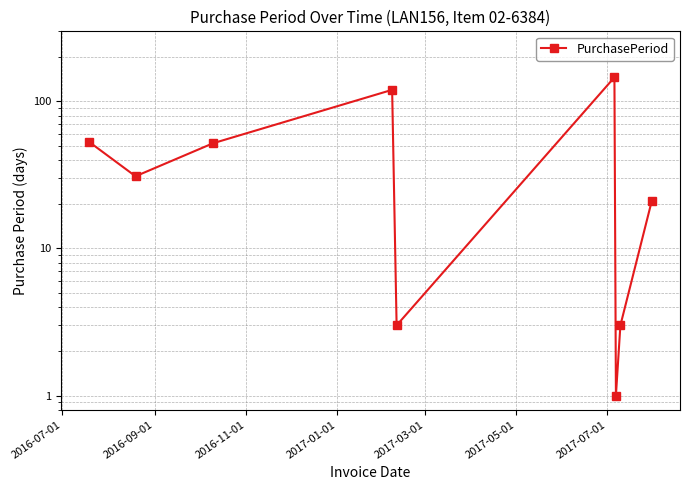

How many values exceed 31?

4